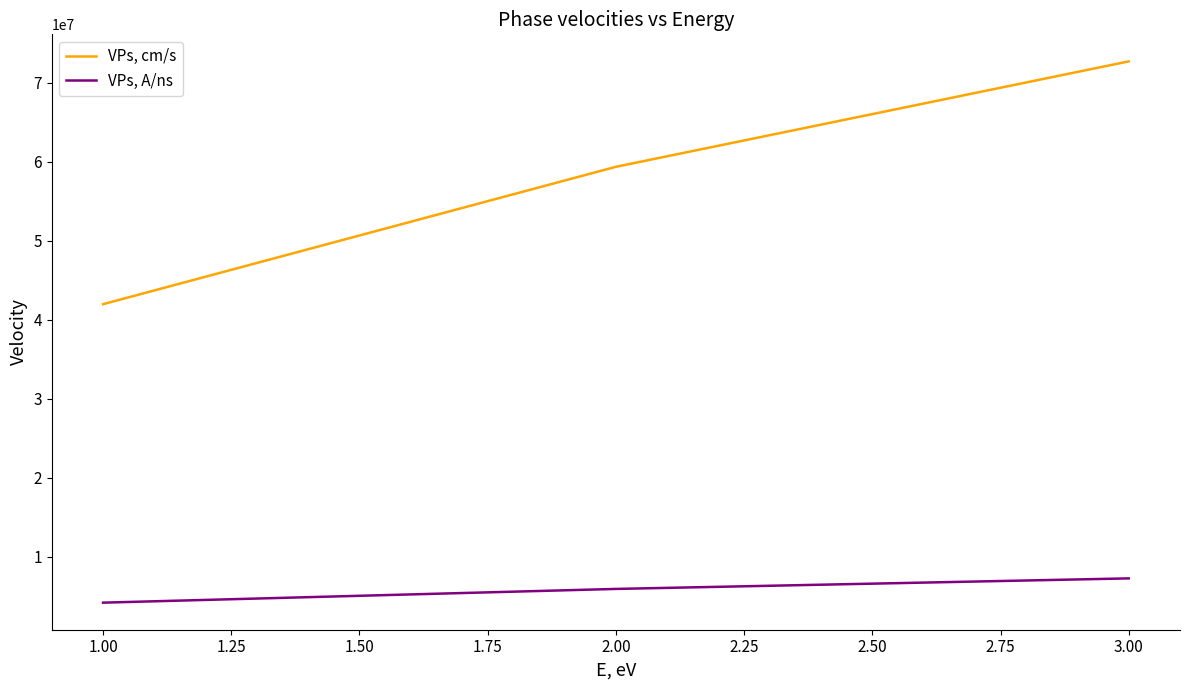

Is the value of VPs, cm/s at 3.00 greater than the value of VPs, A/ns at 3.00?

Yes